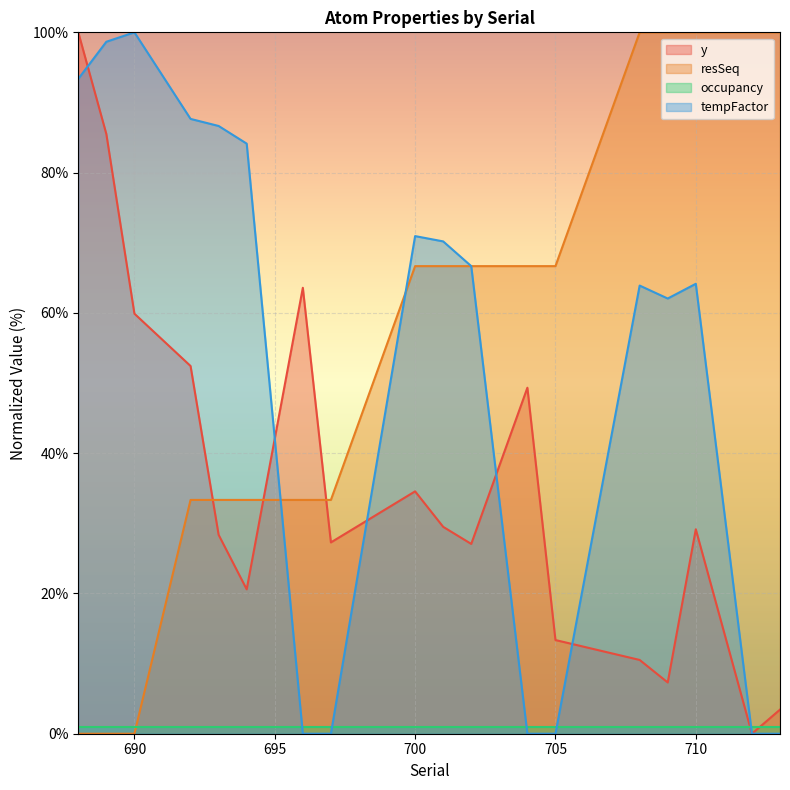

Between 710 and 708, which is larger?

710